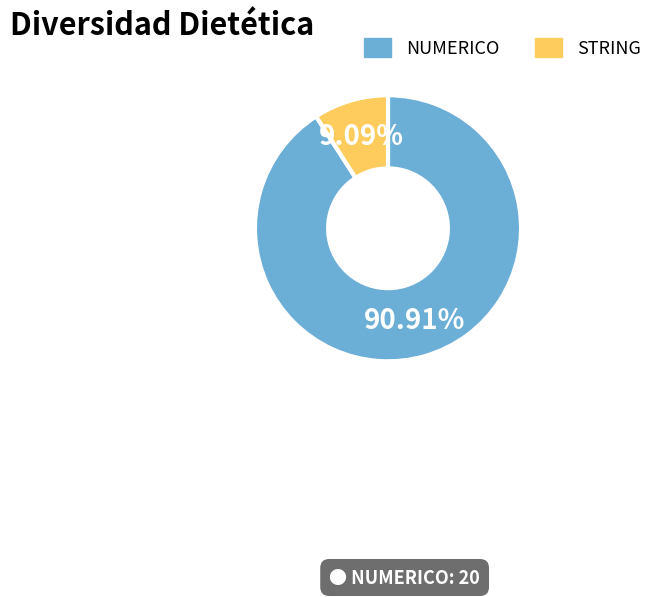

Do STRING and NUMERICO together represent more than half of the pie?

Yes